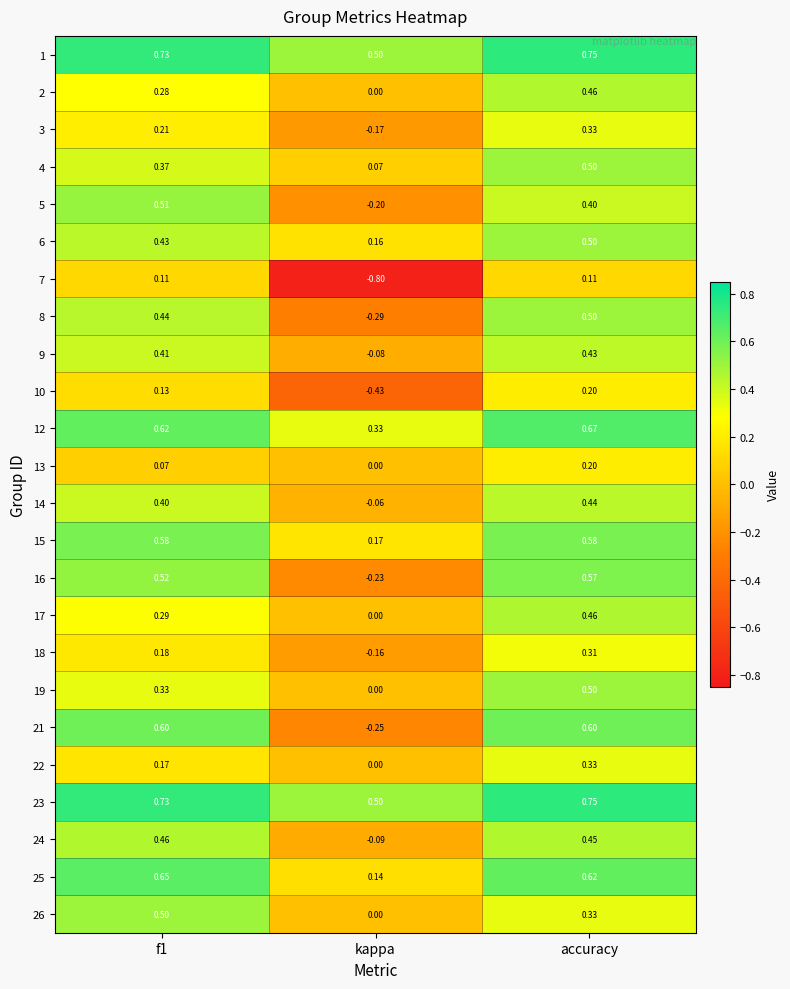

At which category is the sum across all series the highest?

accuracy